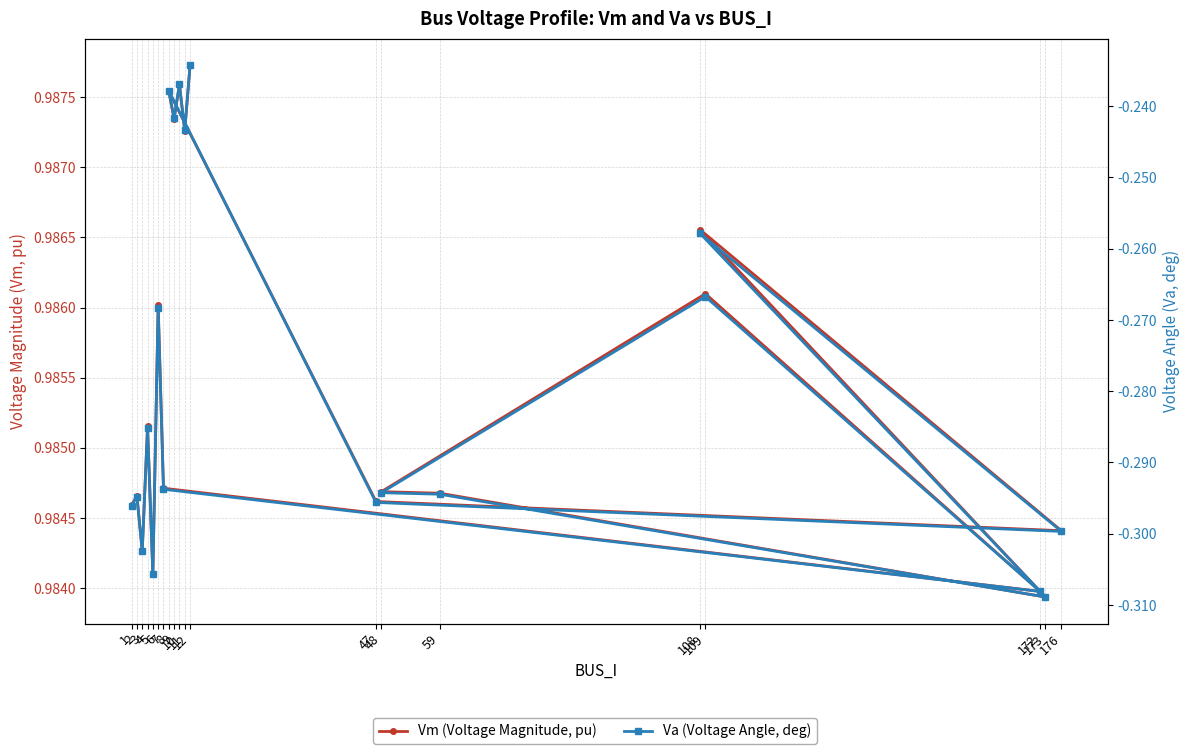

List the labels in order of Va (Voltage Angle, deg) value, largest first.

12, 10, 8, 9, 11, 108, 109, 6, 4, 7, 48, 59, 2, 47, 1, 176, 3, 5, 172, 173